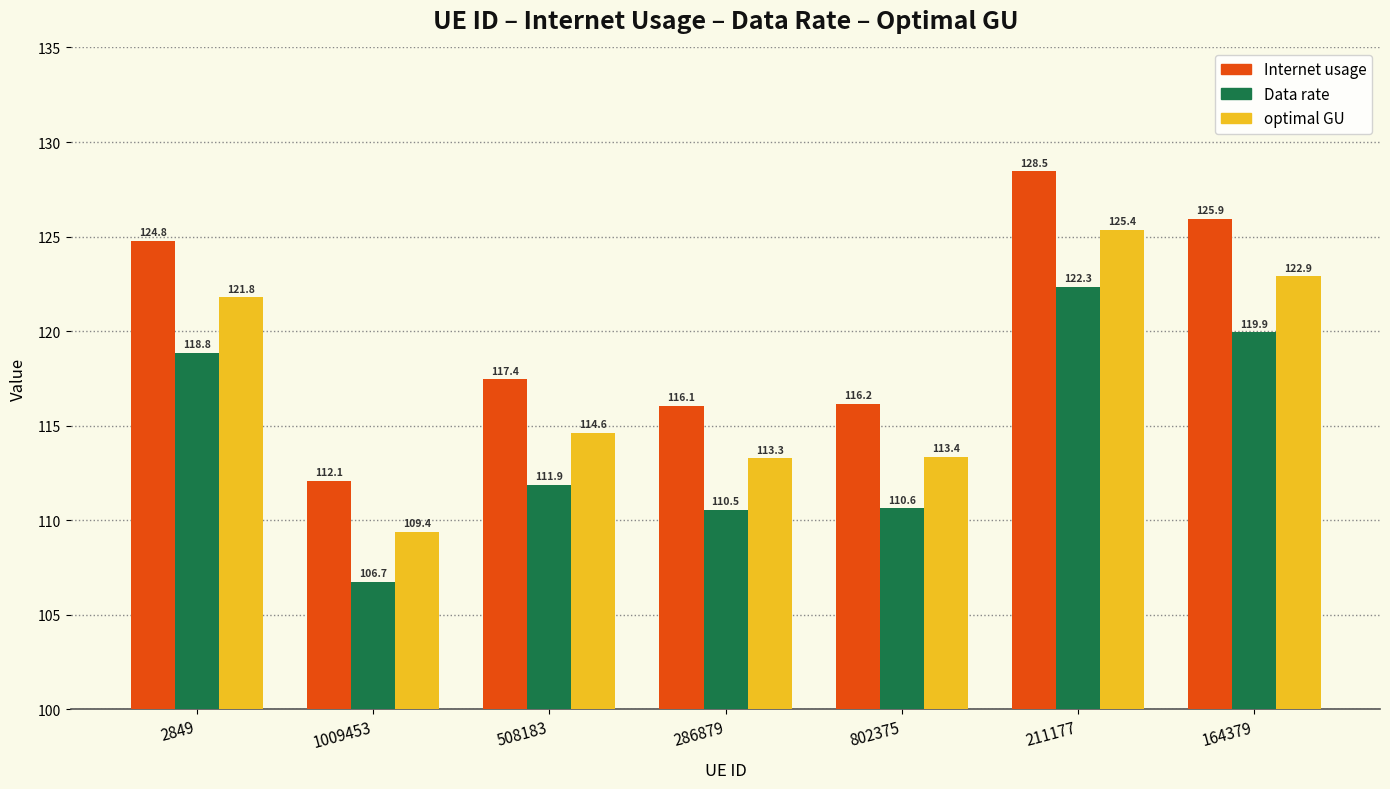

The optimal GU series shows 196.0 at 164379. True or false?

False